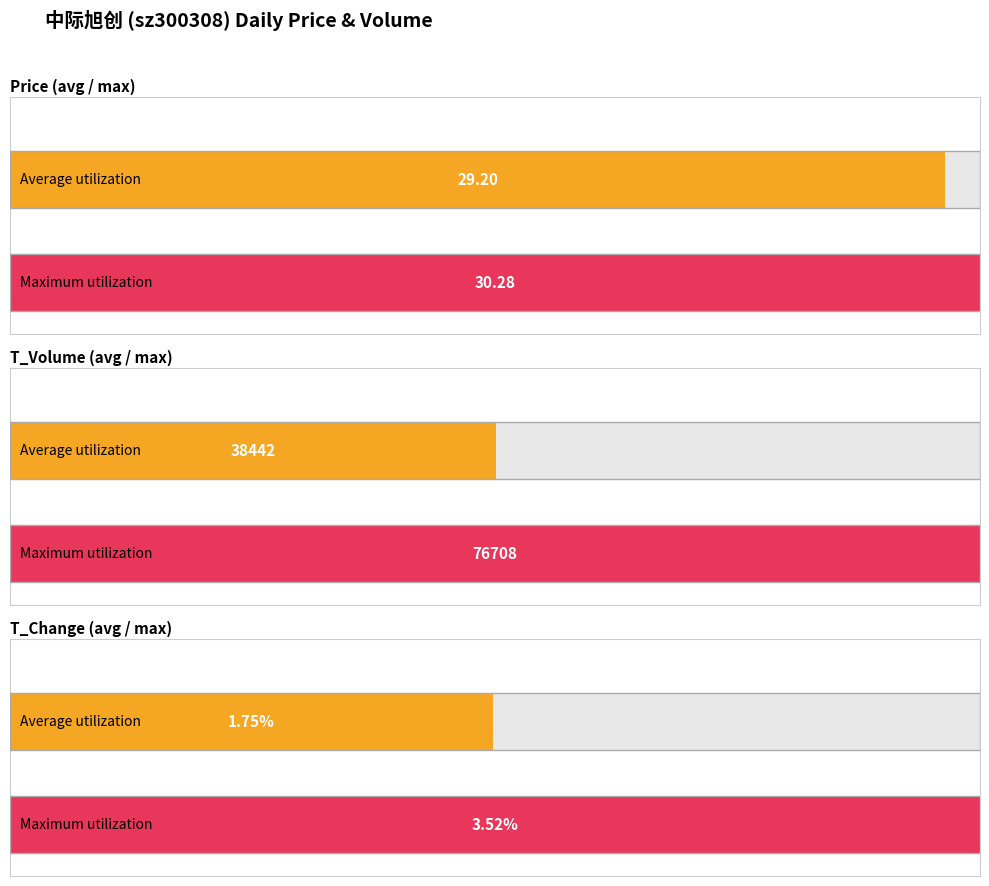

Which series has the largest total across all categories?

t_volume